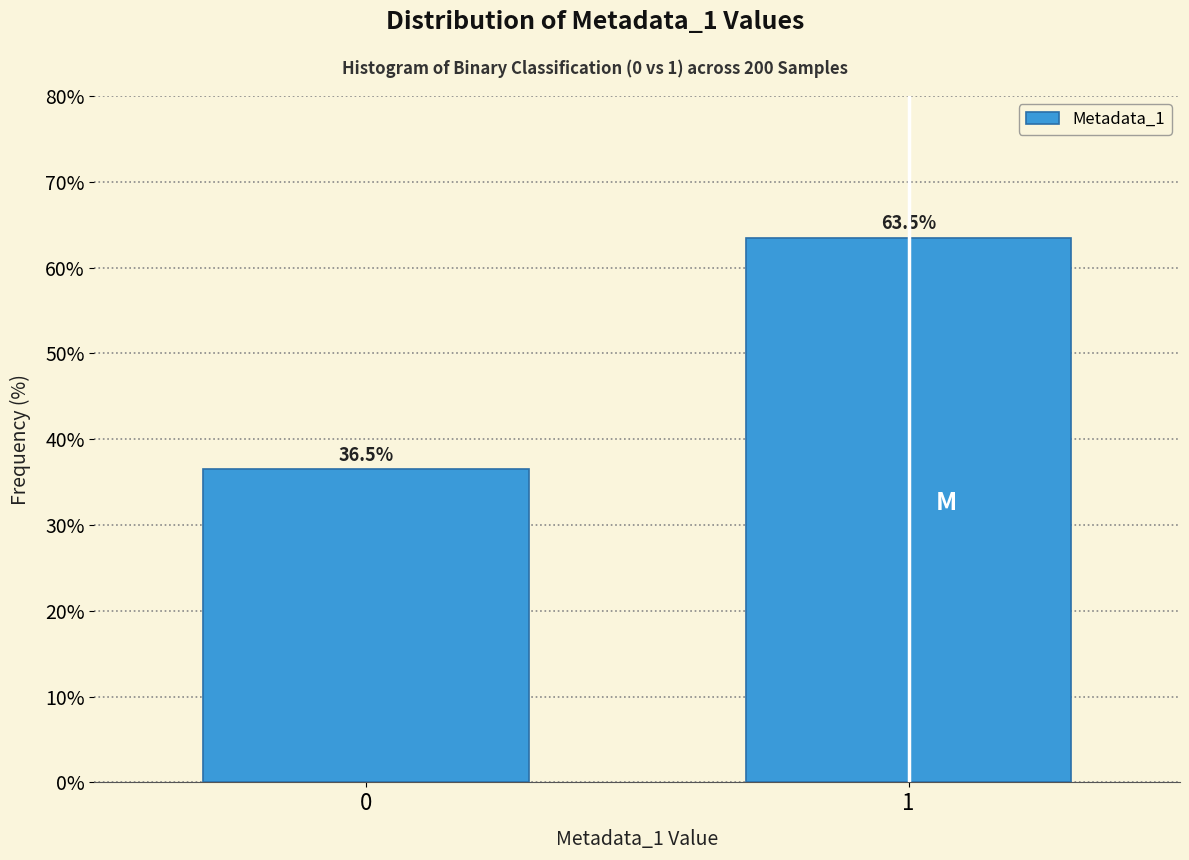

Reading left to right, transcribe all the data shown in this chart.

0=36.5	1=63.5